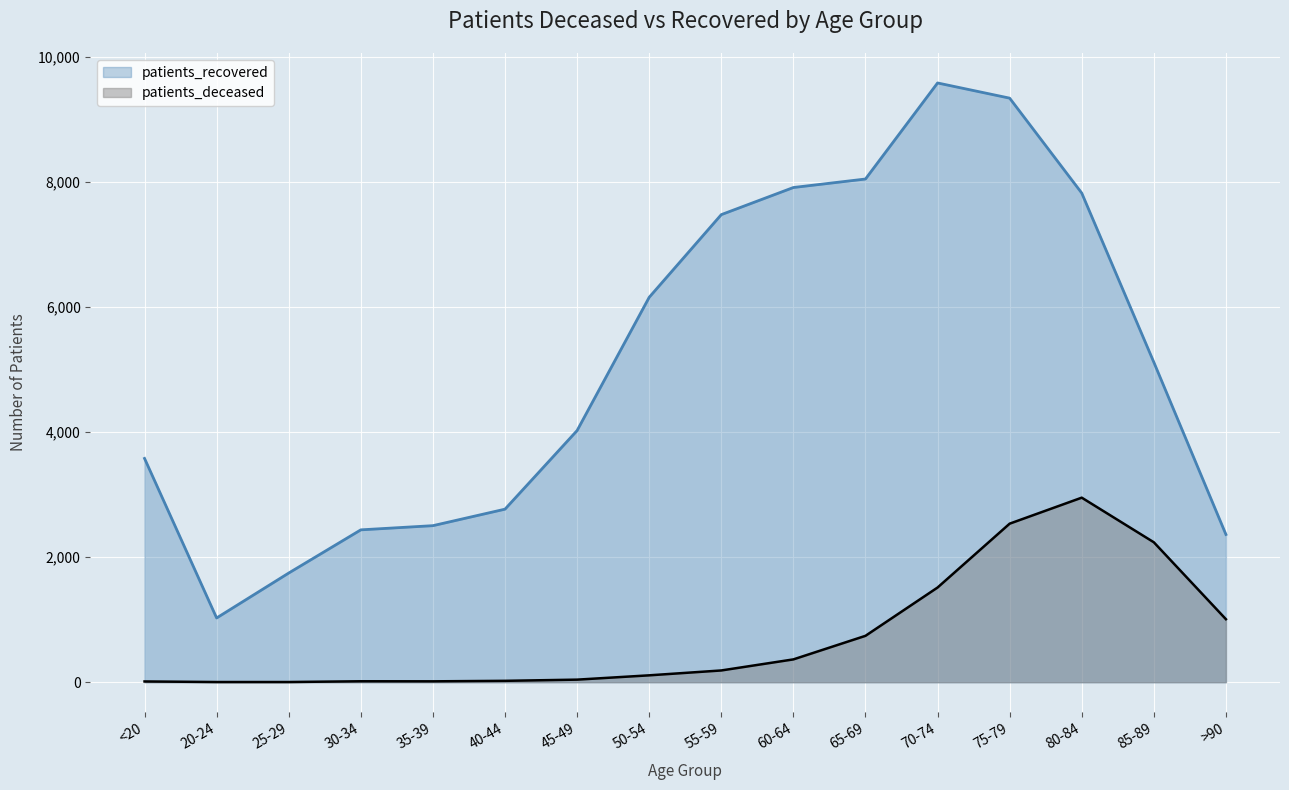

True or false: patients_recovered and patients_deceased cross at least once.

False